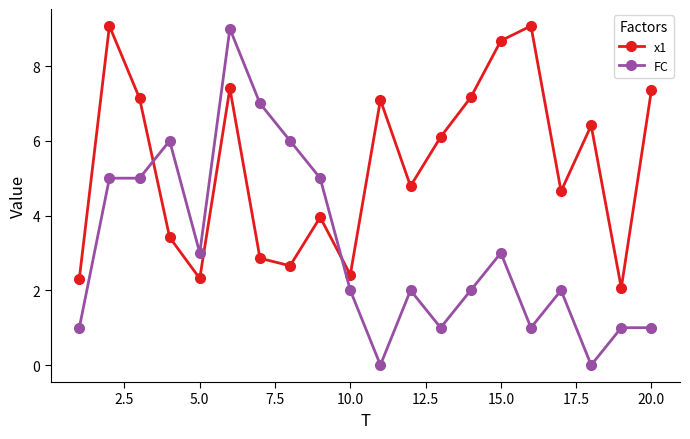

How many interior local valleys does the x1 series have?

6